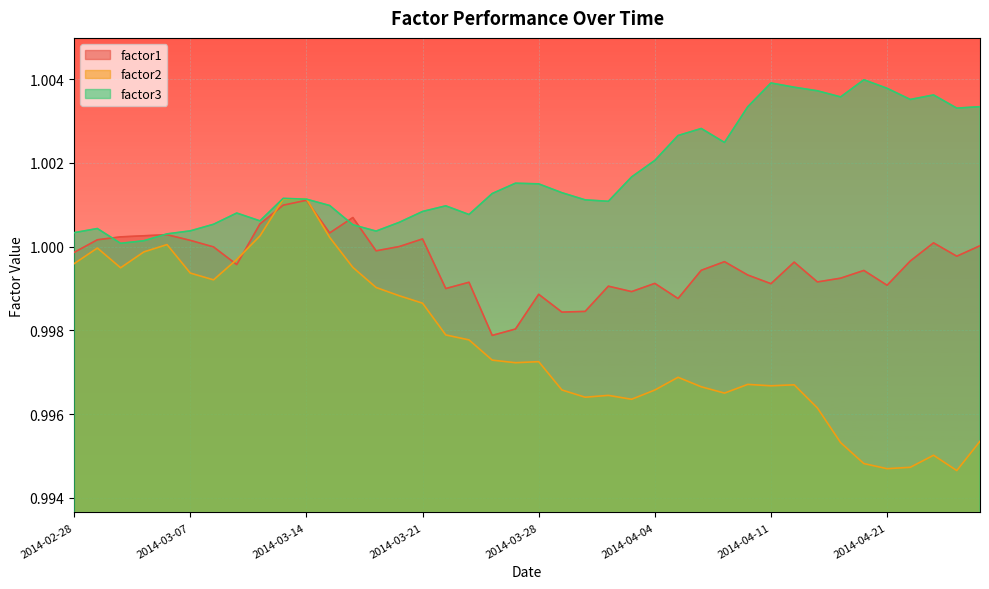

True or false: factor3 has more than 1 interior local peaks.

True